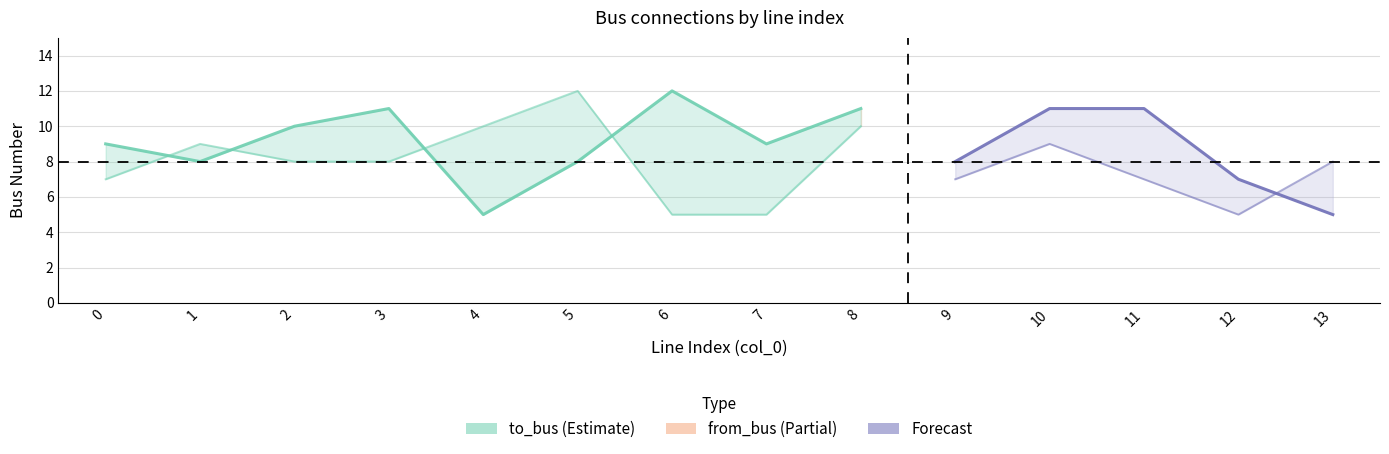

True or false: to_bus has more than 0 interior local peaks.

True